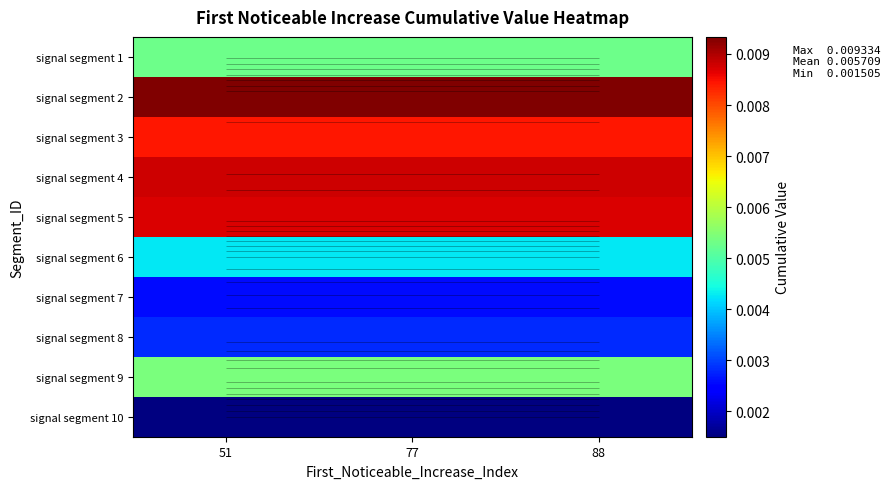

Between 77 and 88, which is larger?

77